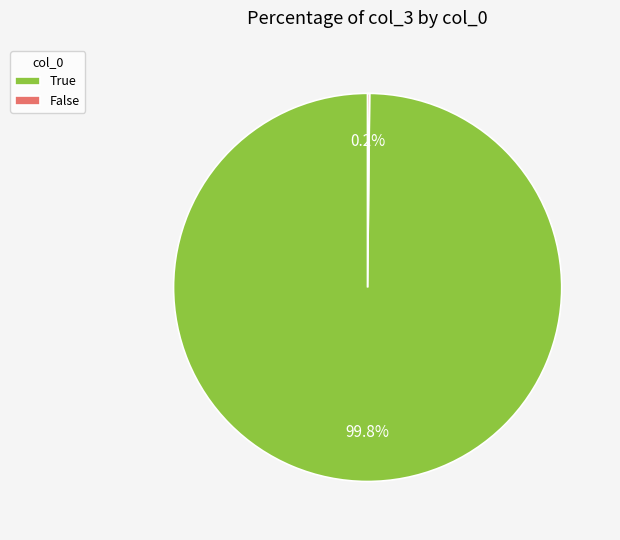

What is the majority slice?

True